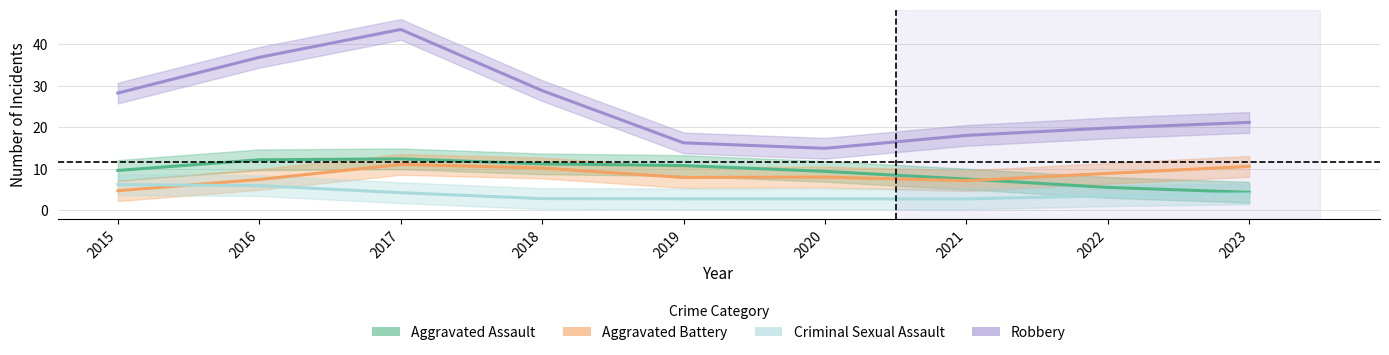

True or false: Criminal Sexual Assault has more than 1 points higher than both neighbors.

False